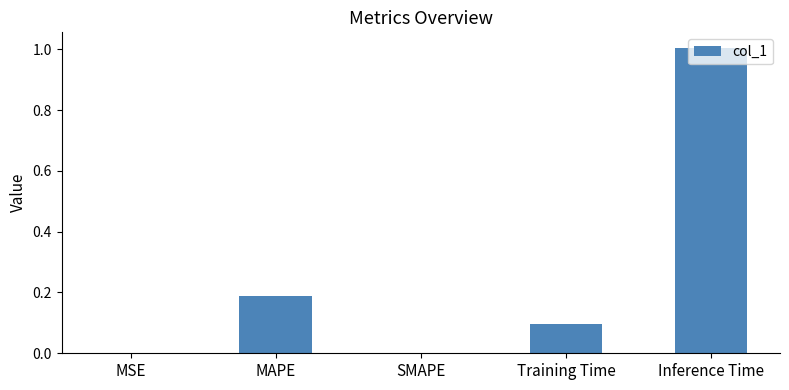

The value at Inference Time is 0.4. True or false?

False